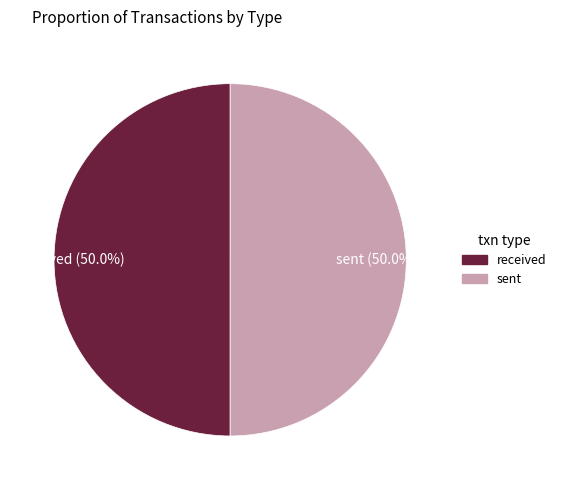

To the nearest percent, what is the combined percentage of sent and received?

100%